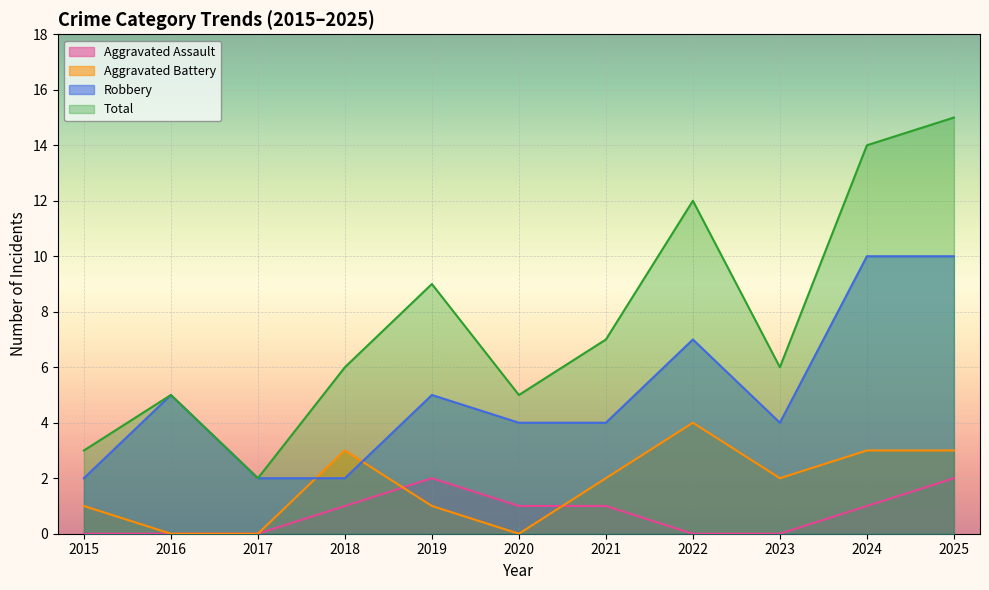

What is the difference between the Robbery values at 2021 and 2018?

2